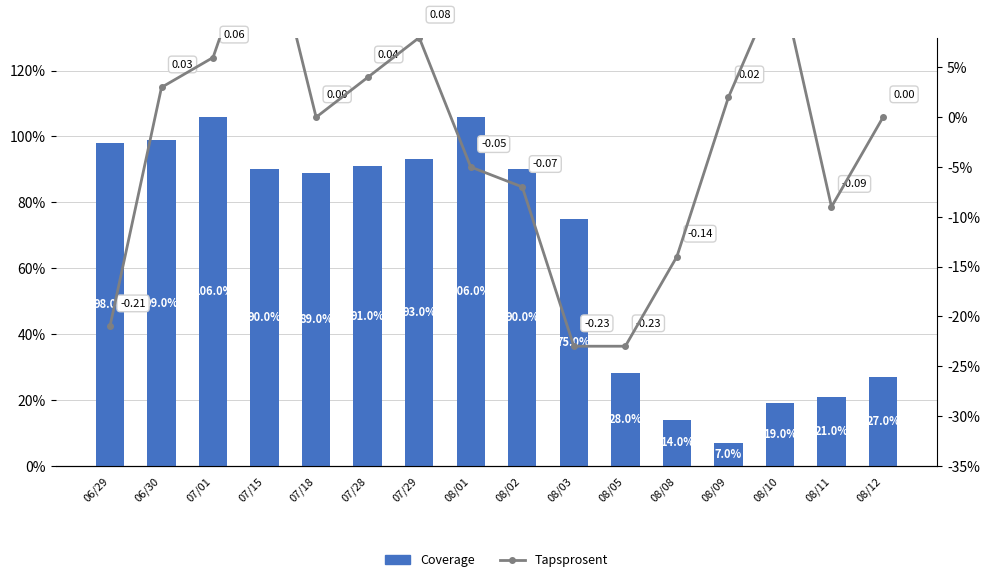

Reading left to right, list all the values displayed in this chart.

Coverage: 06/29=98.0	06/30=99.0	07/01=106.0	07/15=90.0	07/18=89.0	07/28=91.0	07/29=93.0	08/01=106.0	08/02=90.0	08/03=75.0	08/05=28.0	08/08=14.0	08/09=7.0	08/10=19.0	08/11=21.0	08/12=27.0
Tapsprosent: 06/29=-0.2	06/30=0.0	07/01=0.1	07/15=0.2	07/18=0.0	07/28=0.0	07/29=0.1	08/01=-0.1	08/02=-0.1	08/03=-0.2	08/05=-0.2	08/08=-0.1	08/09=0.0	08/10=0.1	08/11=-0.1	08/12=0.0